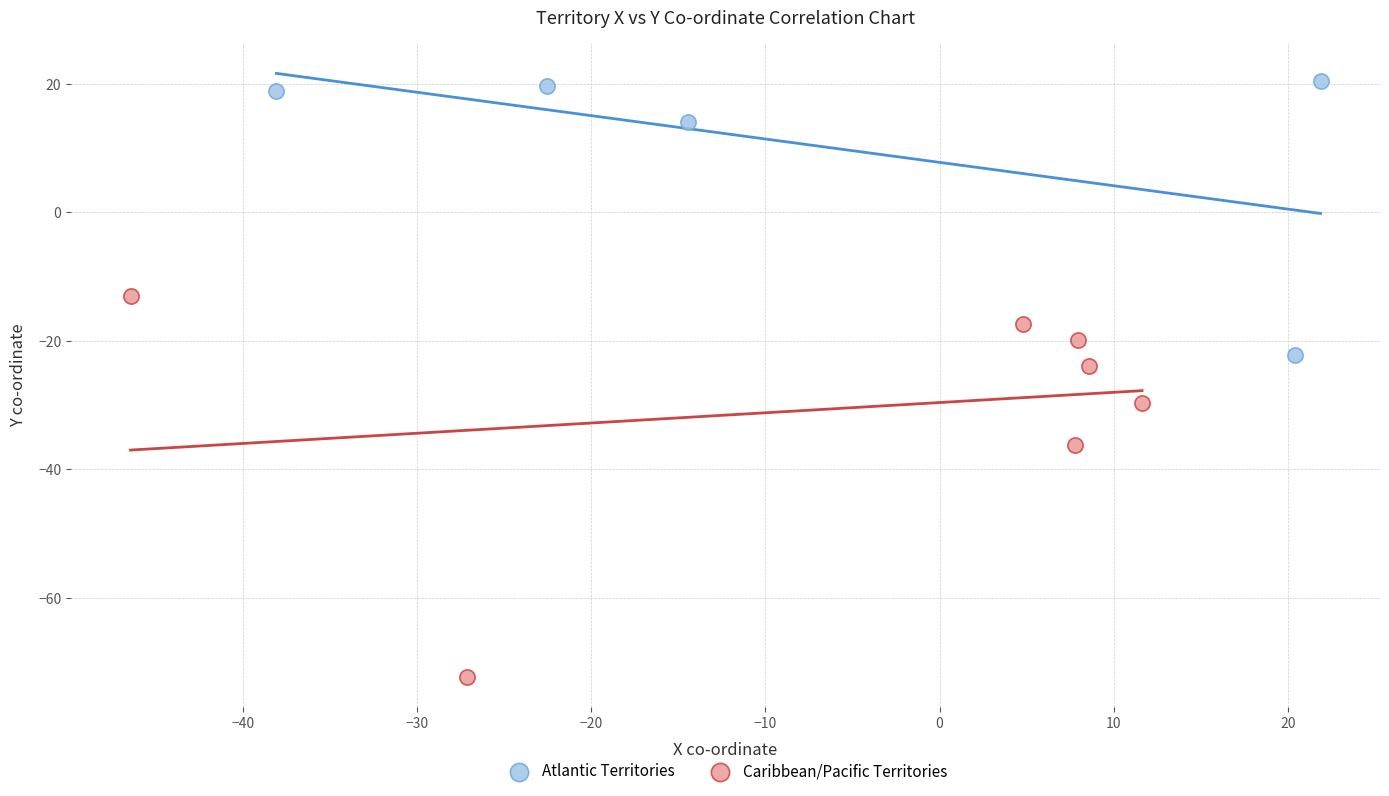

Which series contains the highest Y value?

Atlantic Territories